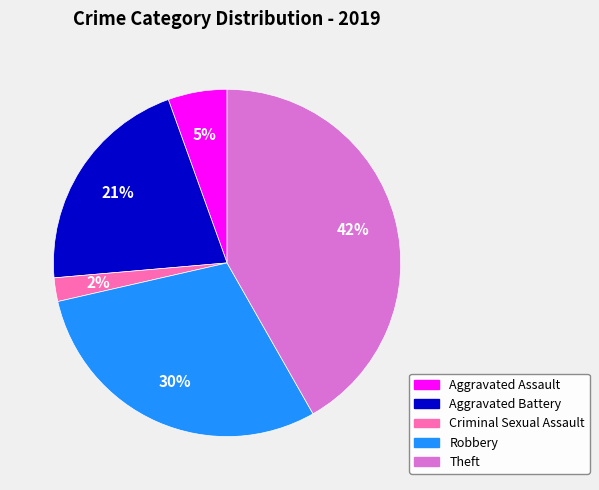

Does Robbery account for over 50% of the chart?

No